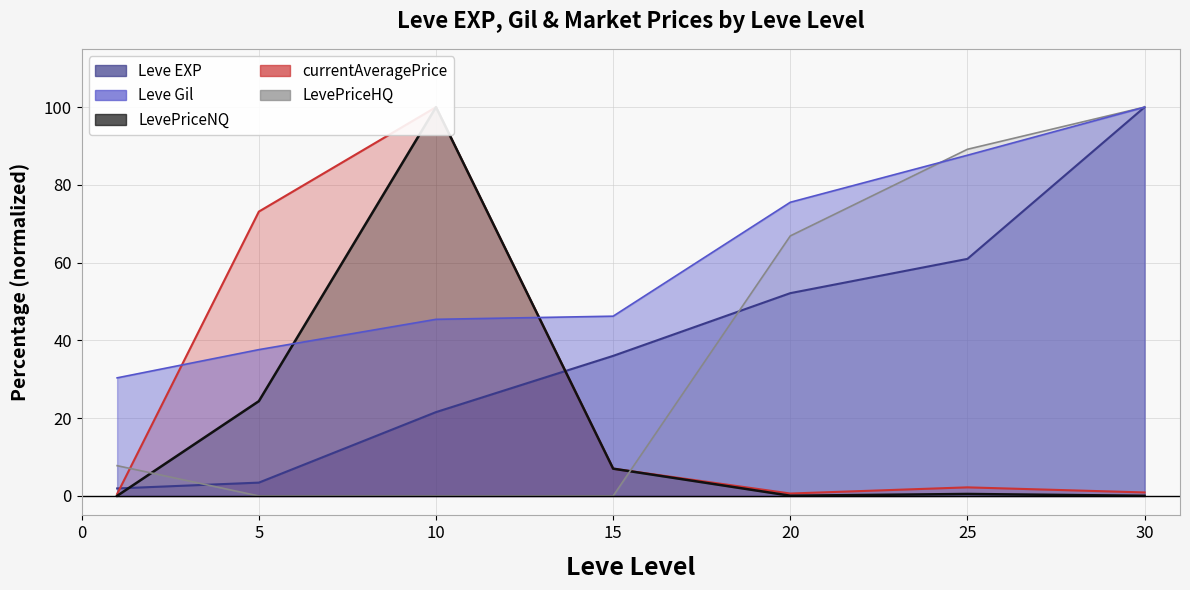

What is the spread (max minus min) of values at 30?

100.0